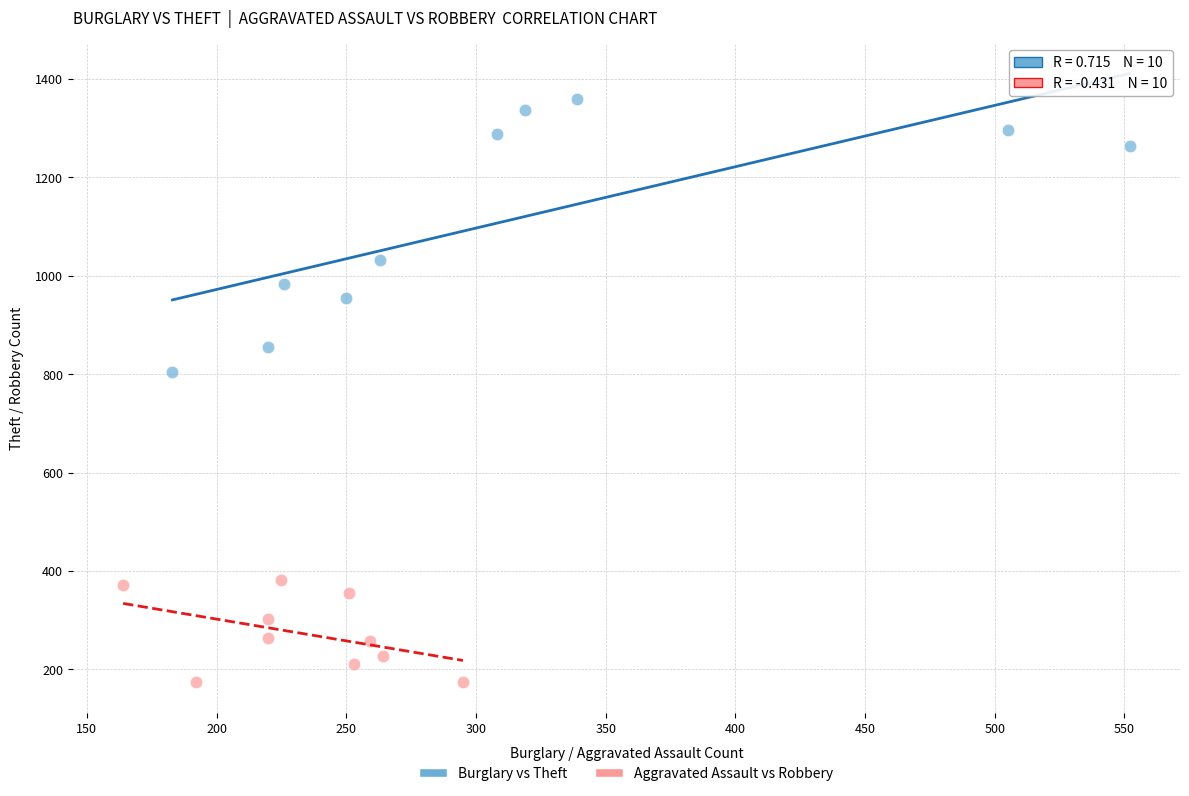

Which series reaches the maximum Y coordinate?

Burglary vs Theft